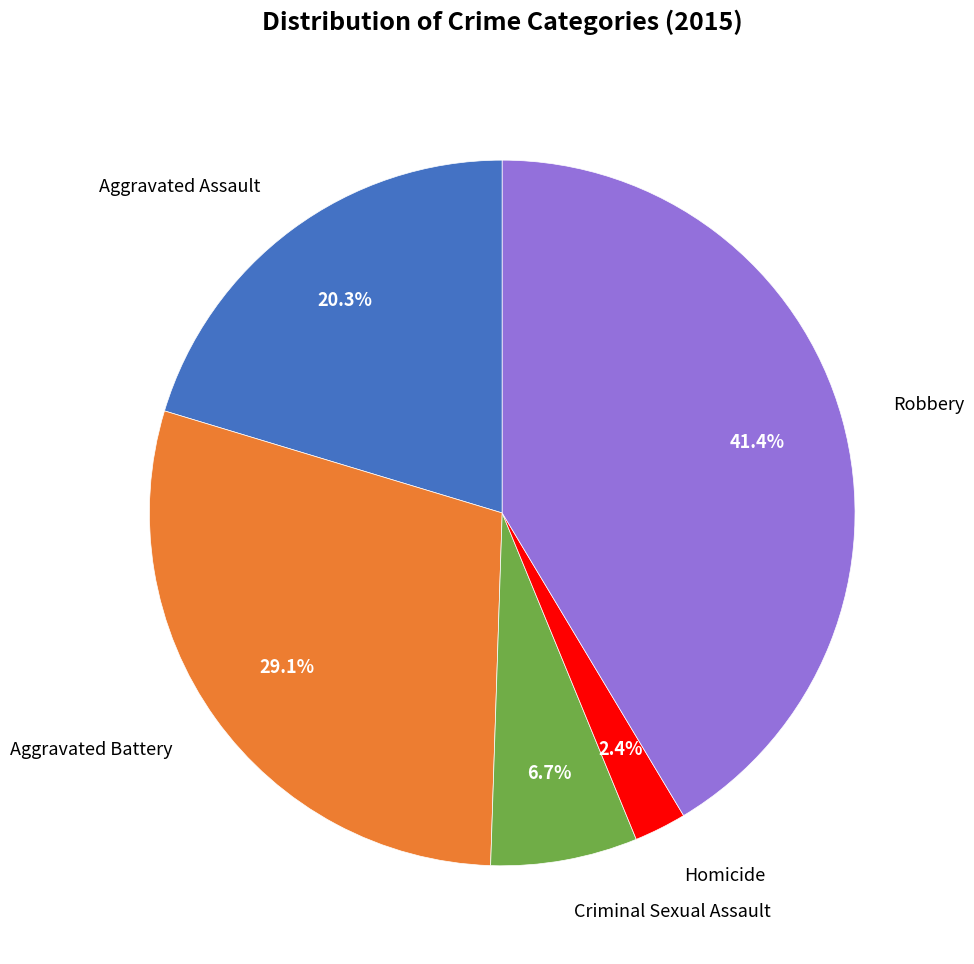

To the nearest percent, what is the difference between the largest and smallest slice percentages?

39%